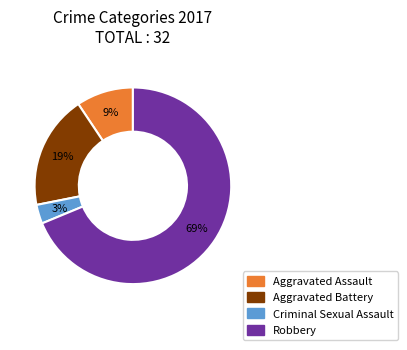

Do Aggravated Battery and Aggravated Assault together represent more than half of the pie?

No